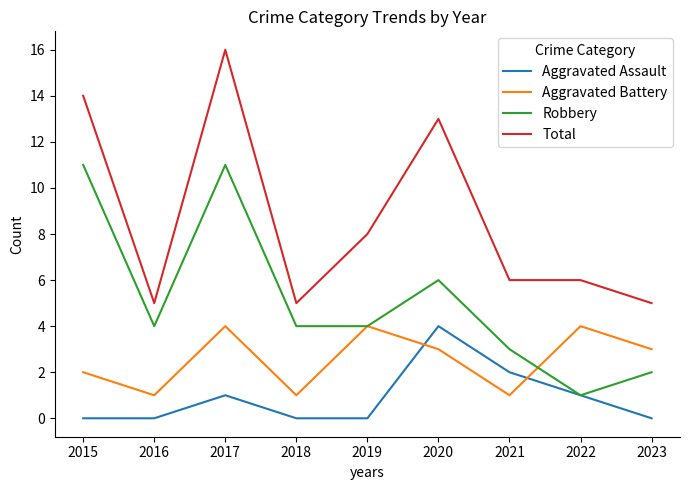

Rank the series by their average value, from highest to lowest.

Total, Robbery, Aggravated Battery, Aggravated Assault